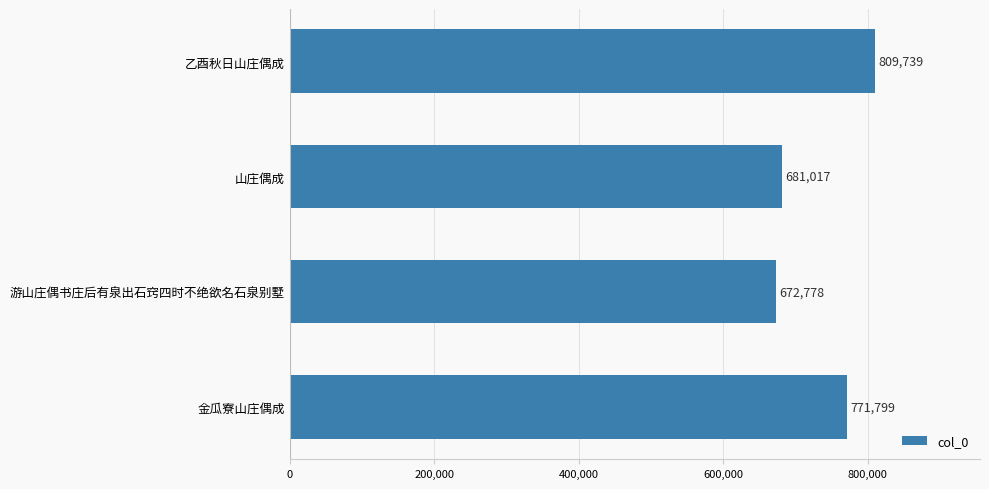

What is the change in value from 游山庄偶书庄后有泉出石窍四时不绝欲名石泉别墅 to 山庄偶成?

+8239